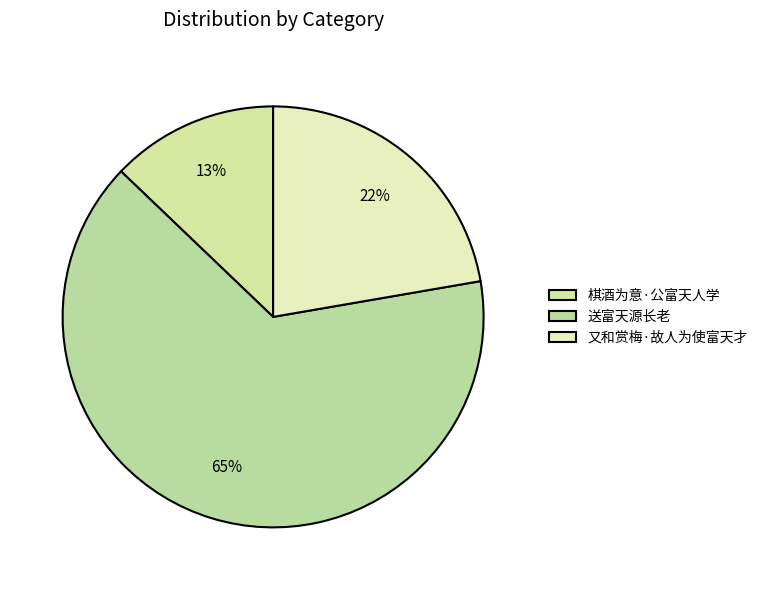

Count the number of slices in the pie.

3